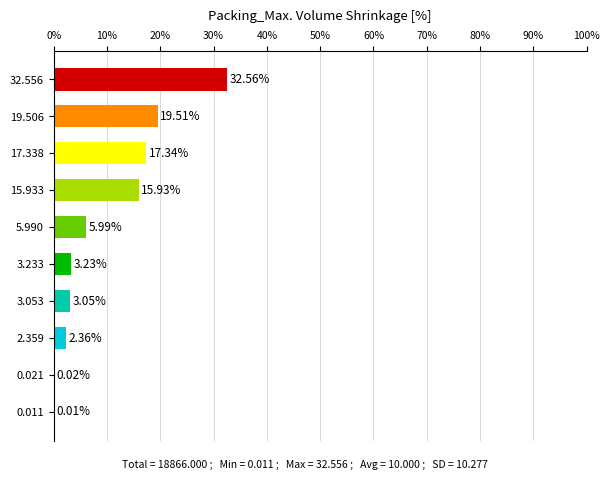

Between 19.506 and 15.933, which is larger?

19.506